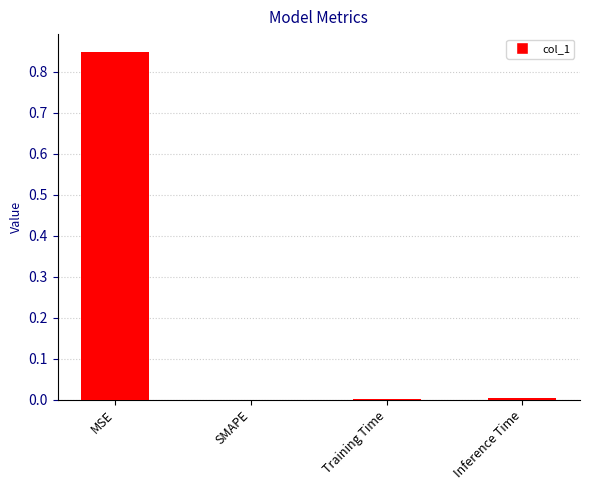

What is the change in value from MSE to SMAPE?

-0.8